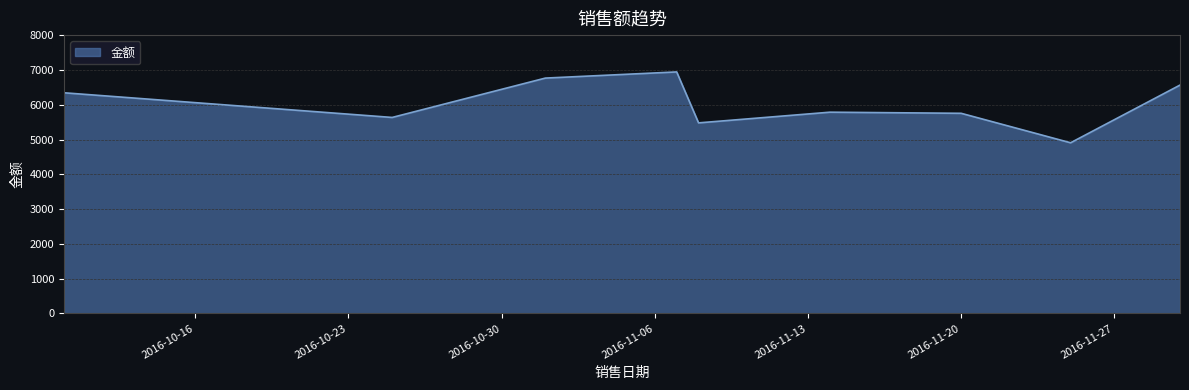

What is the smallest value displayed?

4906